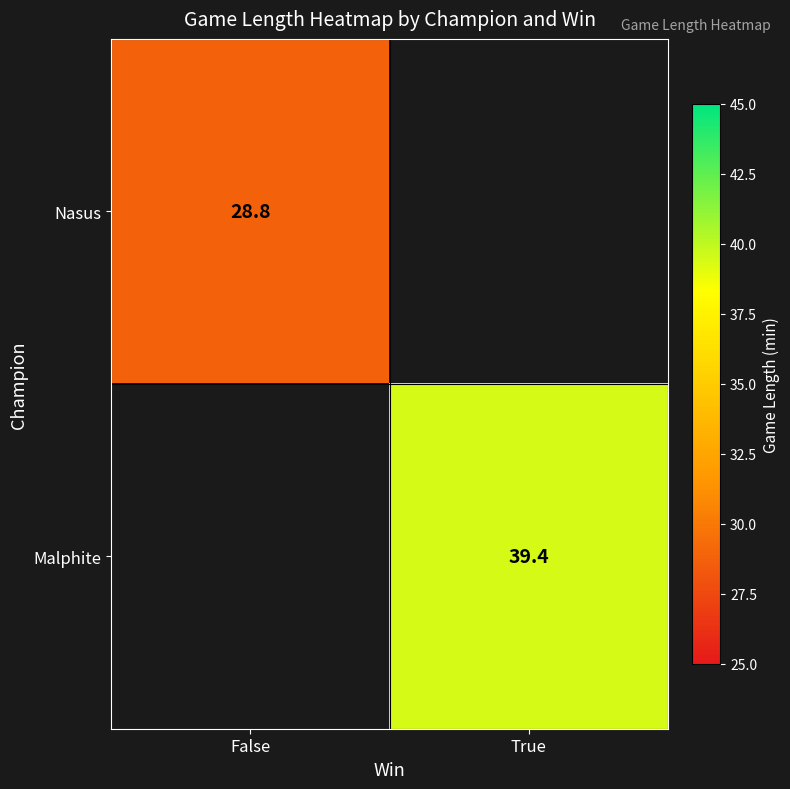

True or false: Malphite has a value of 17.0 at True.

False